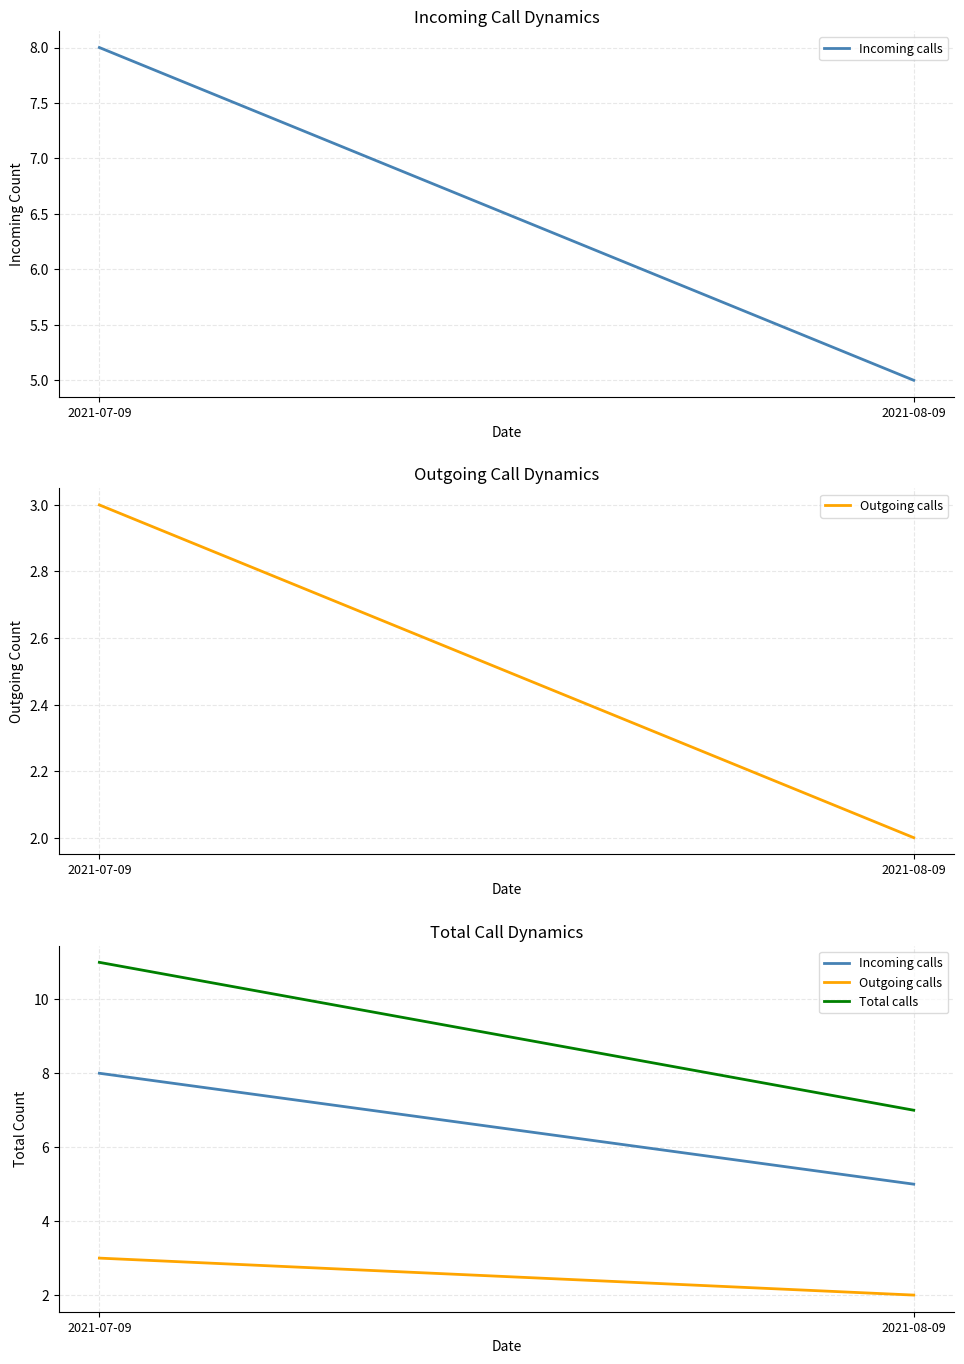

What is the spread (max minus min) of values at 2021-07-09?

8